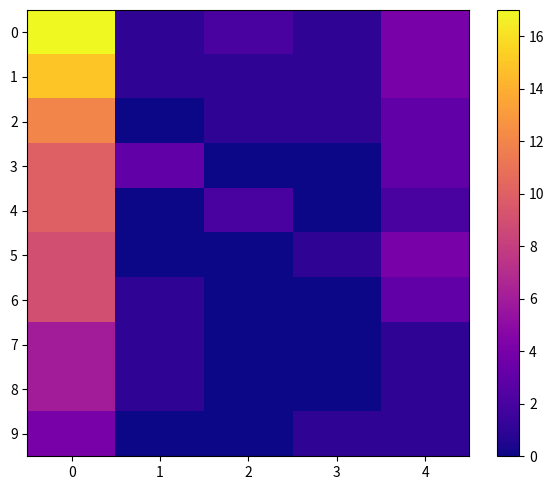

What is the difference between the highest and lowest values at 1?

3